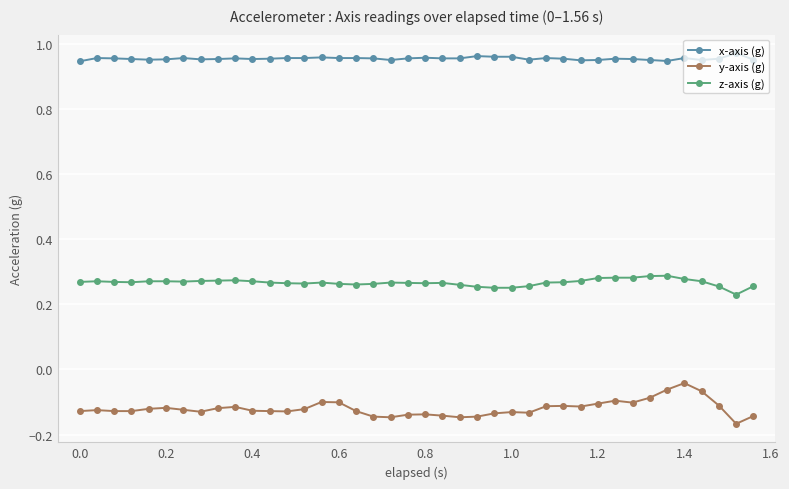

Which series has the largest total across all categories?

x-axis (g)